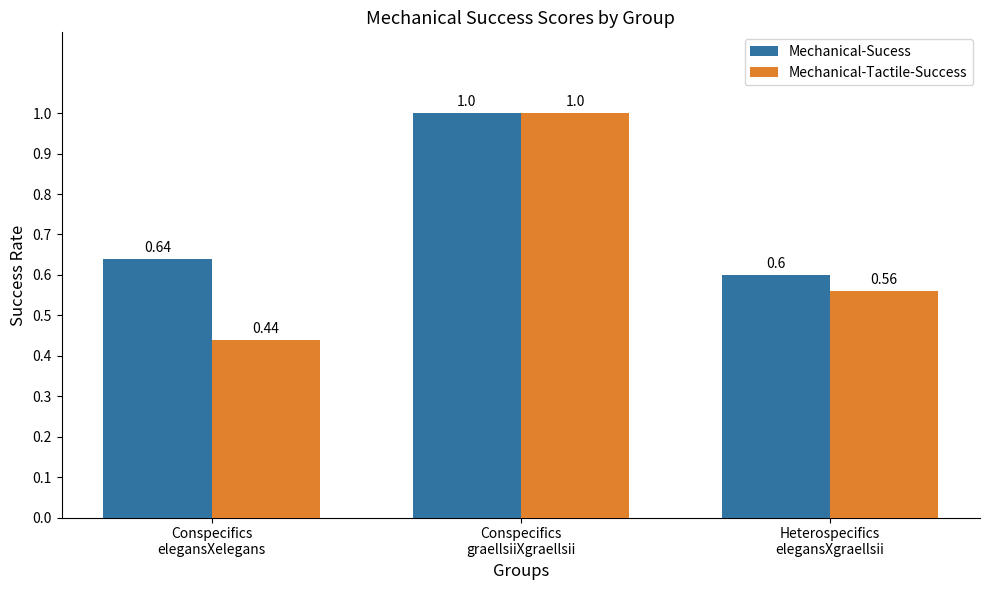

Where is Mechanical-Sucess nearest to the value 0?

Heterospecifics
elegansXgraellsii